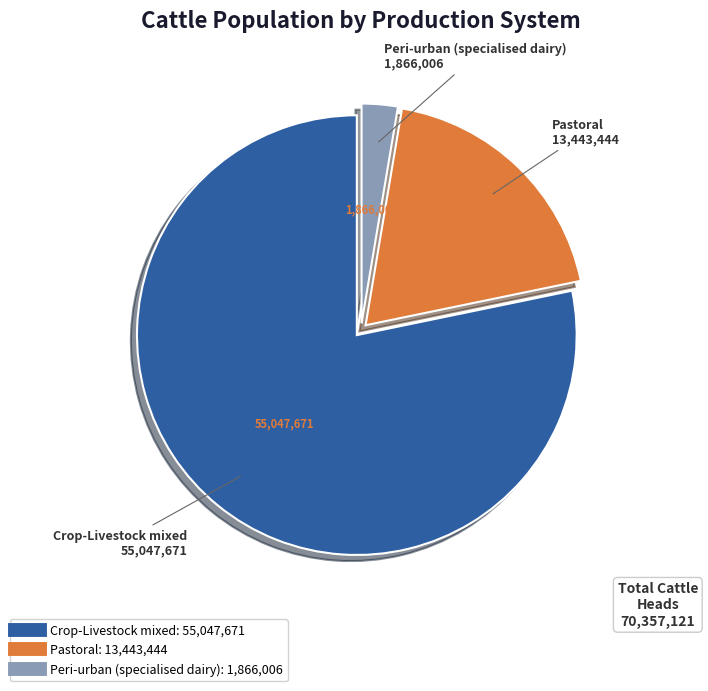

What is the ratio of the value at Peri-urban (specialised dairy) to the value at Pastoral?

0.1